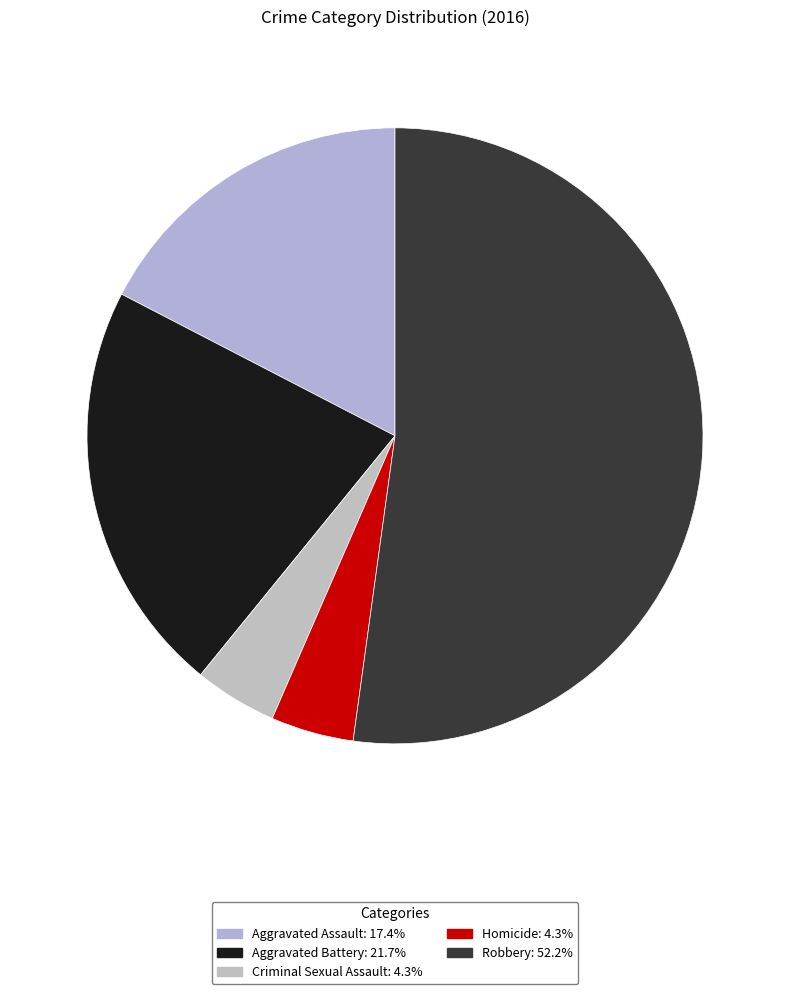

To the nearest percent, what portion does Aggravated Assault represent?

17%